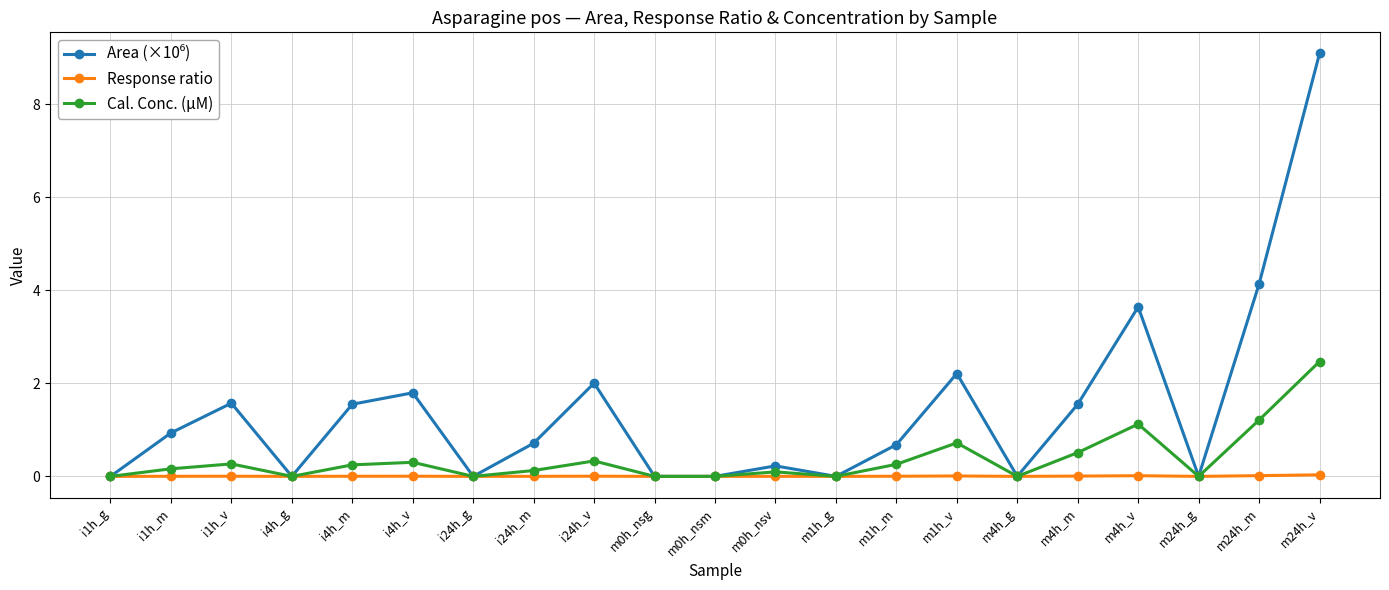

The Cal. Conc. (µM) series shows -0.9 at m0h_nsm. True or false?

False